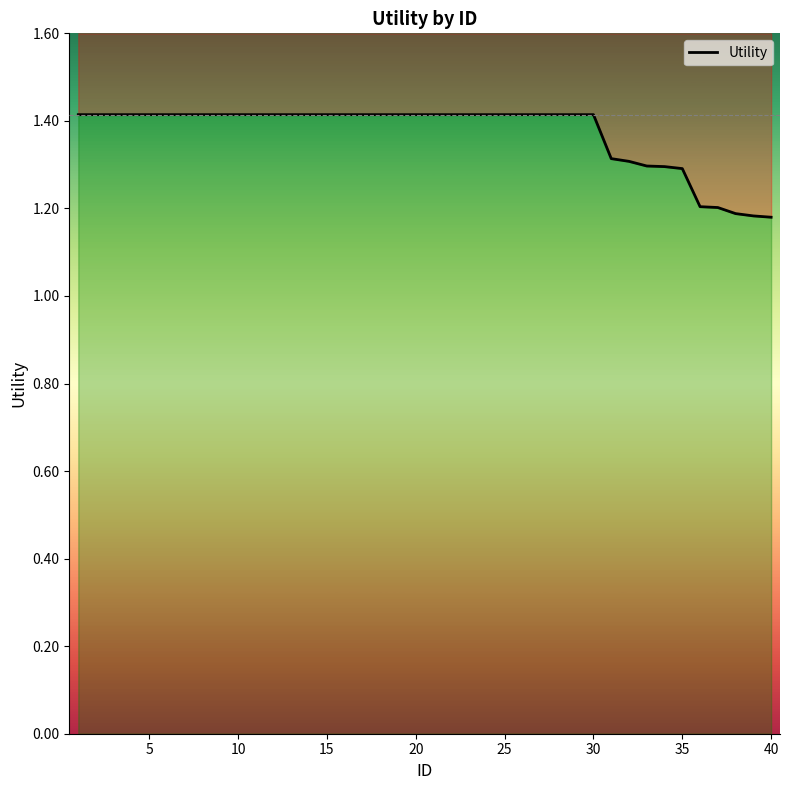

What is the ratio of the value at 15 to the value at 37?

1.2